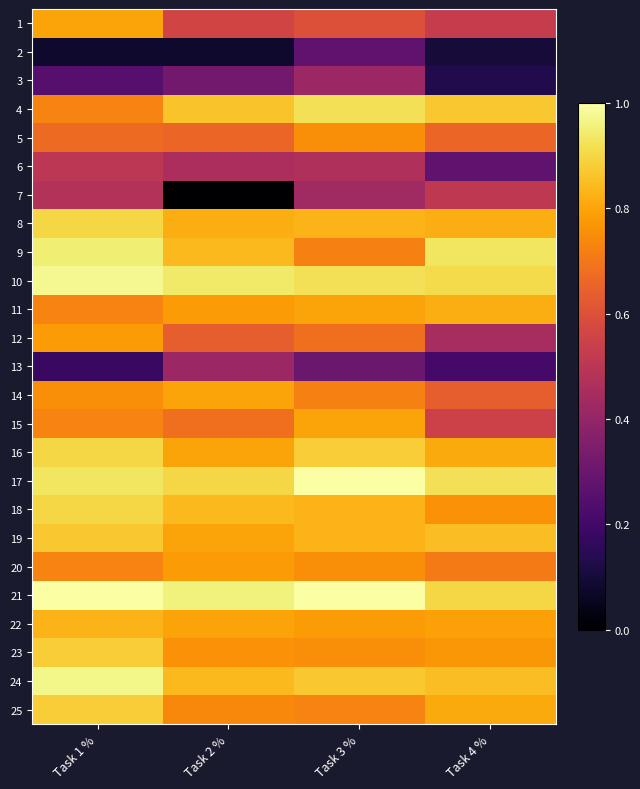

Which has a higher value, Task 1 % or Task 3 %?

Task 1 %